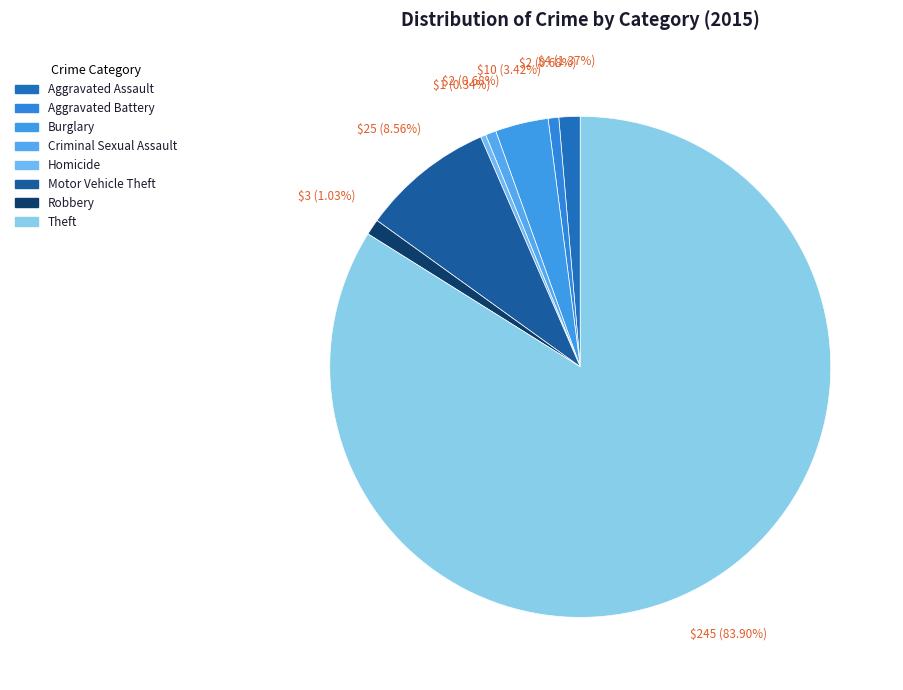

Which slice is the largest?

Theft